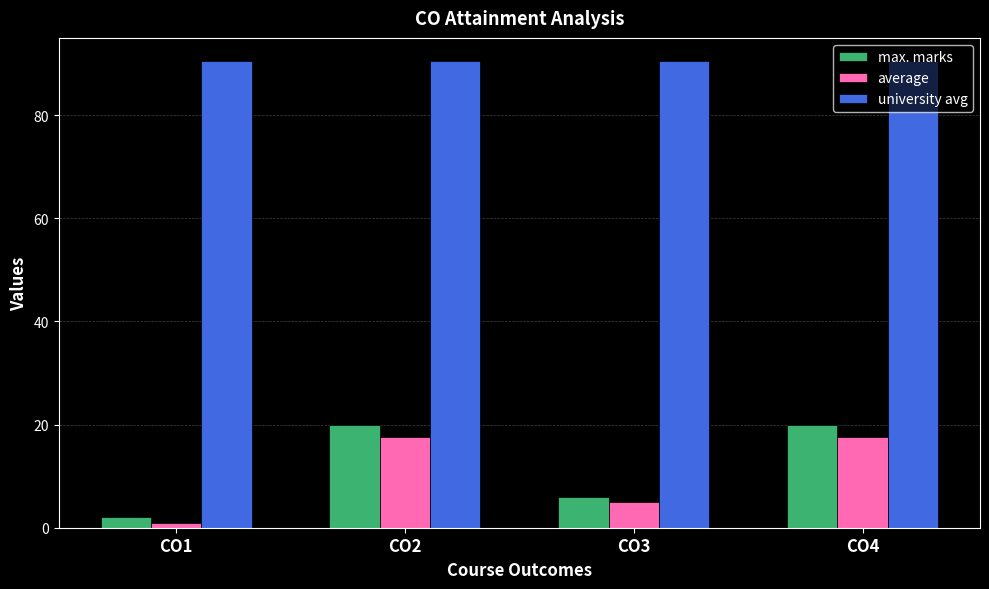

The value of university avg at CO3 is 50.7. True or false?

False